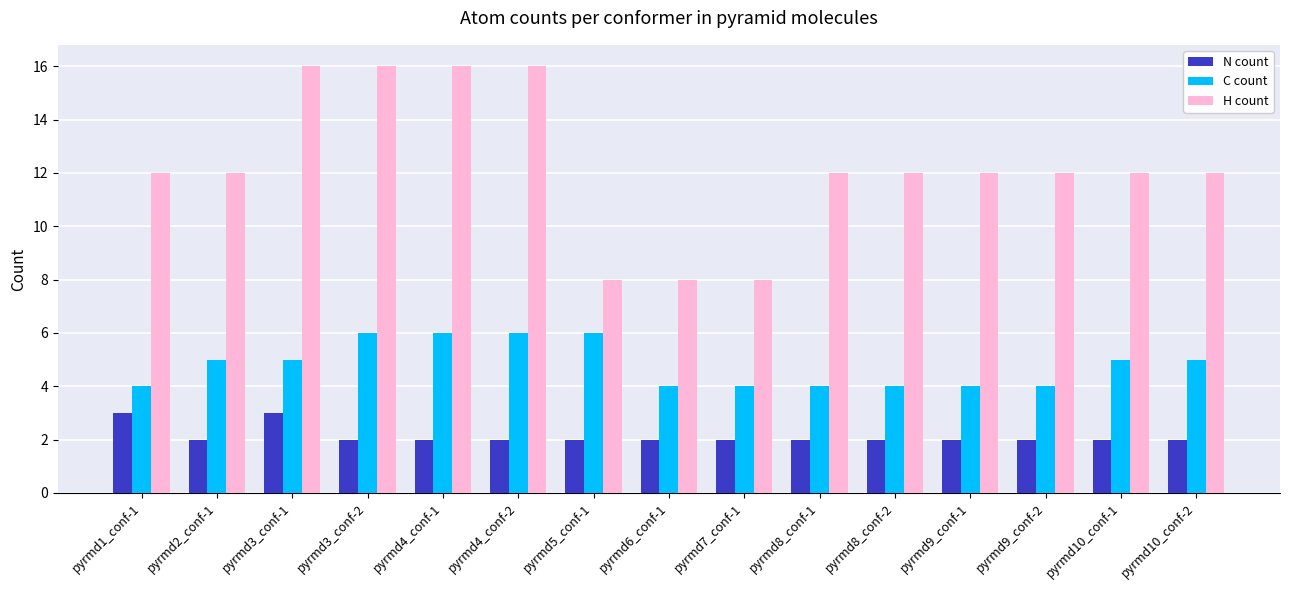

How many values in the C count series are below 5?

7